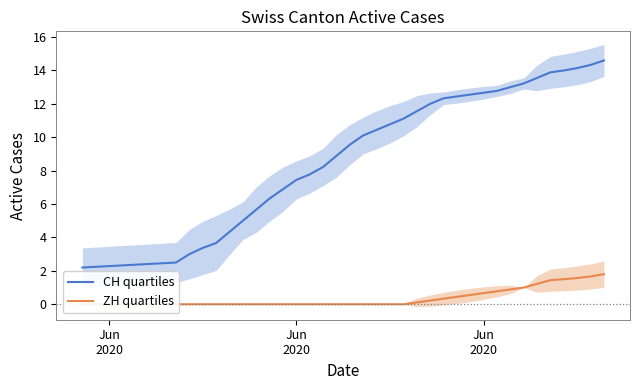

Rank the series by their average value, from lowest to highest.

ZH quartiles, CH quartiles